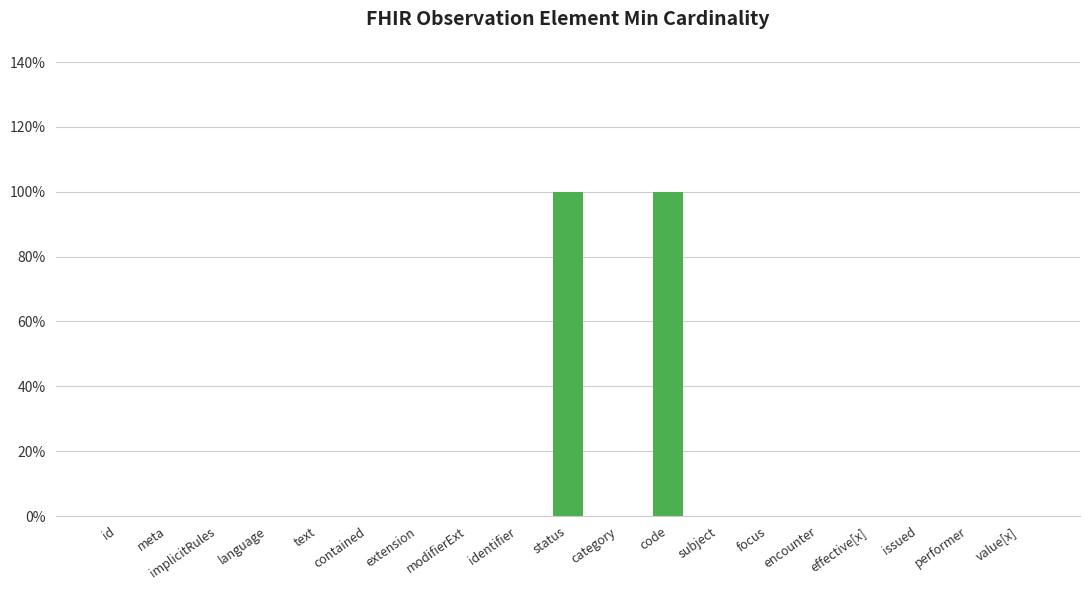

What is the sum of all values?

200